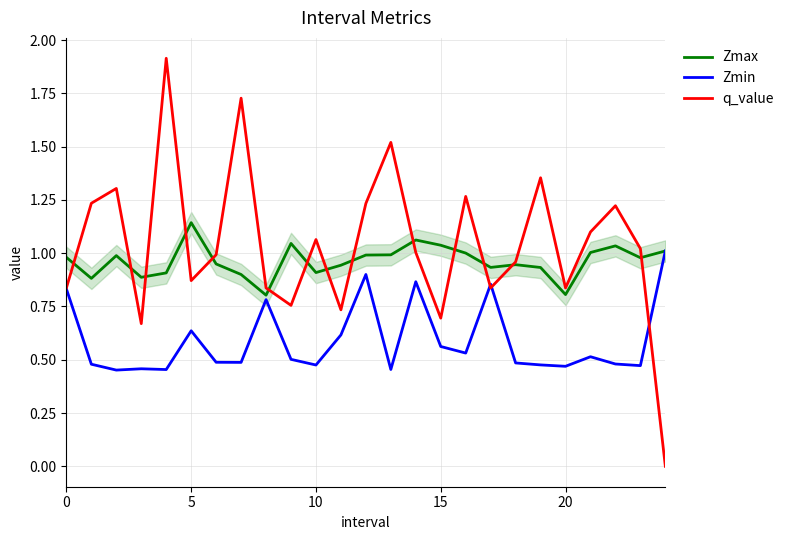

Which series has the widest spread of values?

q_value